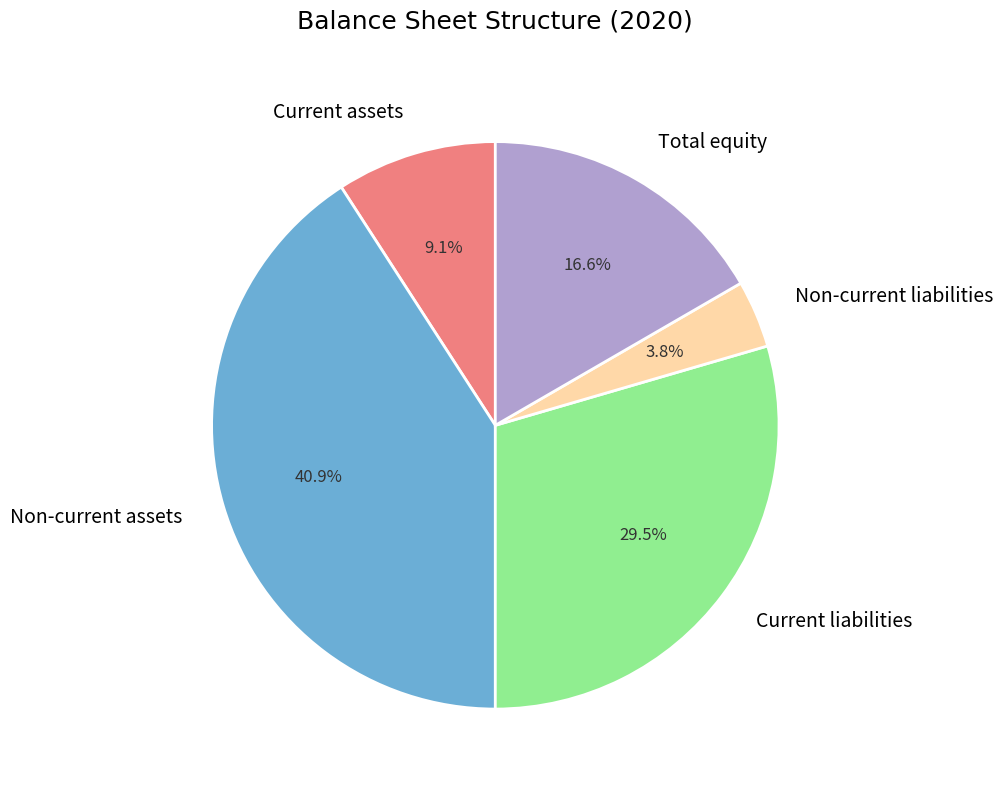

Rank the categories by value from highest to lowest.

Non-current assets, Current liabilities, Total equity, Current assets, Non-current liabilities